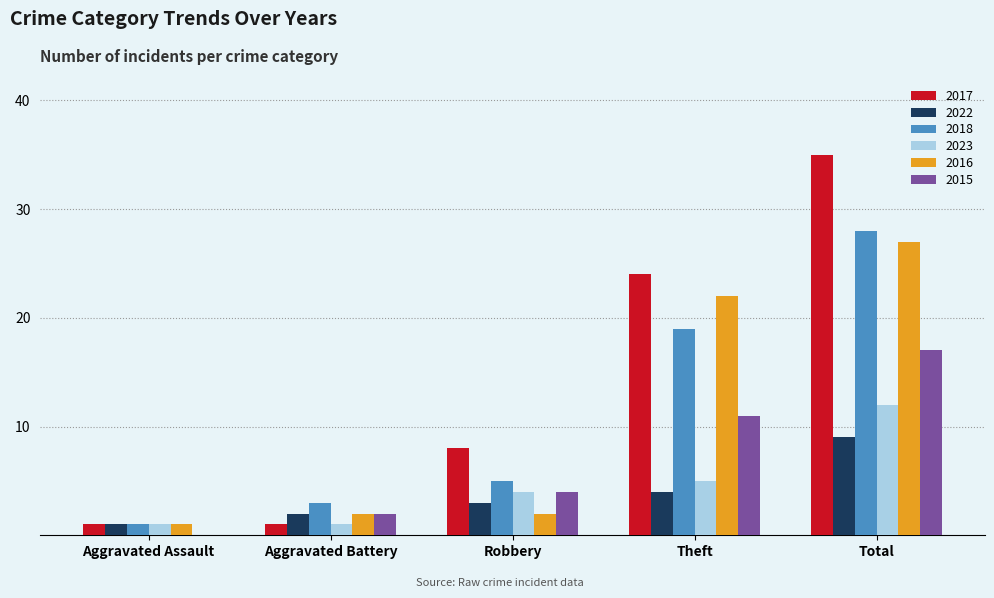

What is the average value of the 2022 series?

4